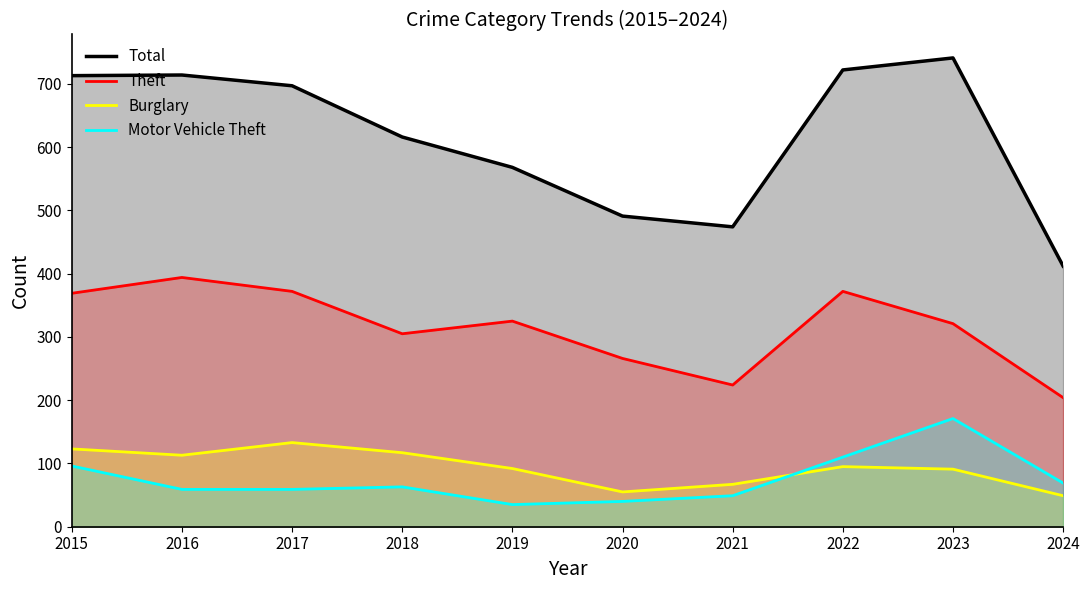

What is the value of the Motor Vehicle Theft point at the 10th from the left?

69